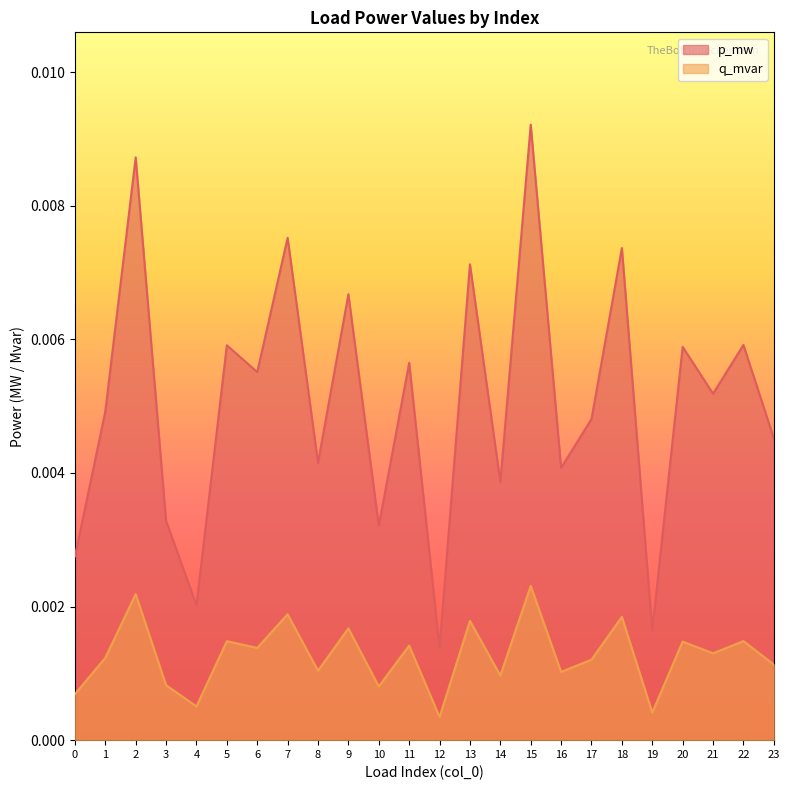

Where is q_mvar nearest to the value 0?

12